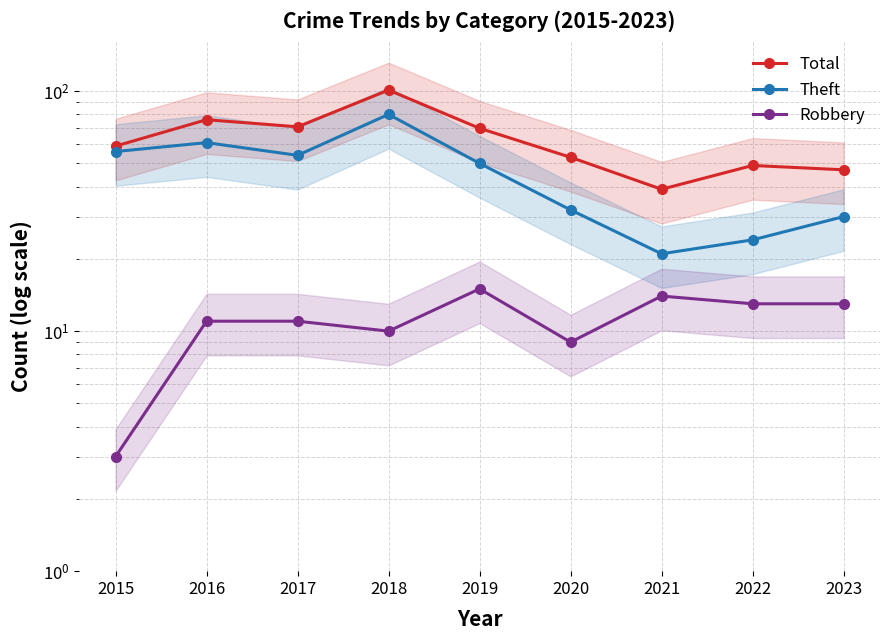

Read the Total value at 2017.

71